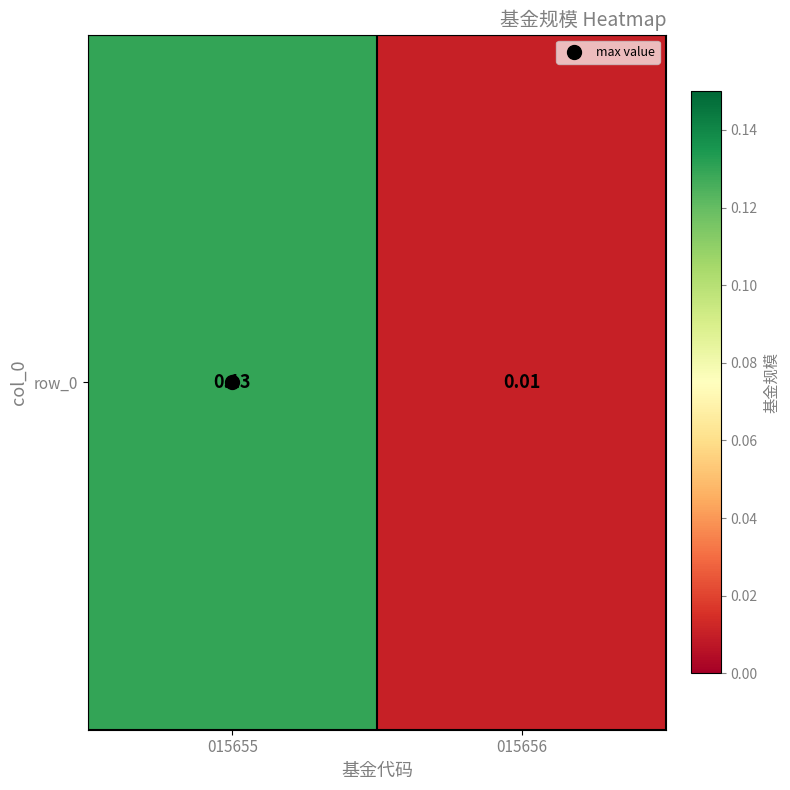

Is it true that the value at 015655 is 0.2?

False